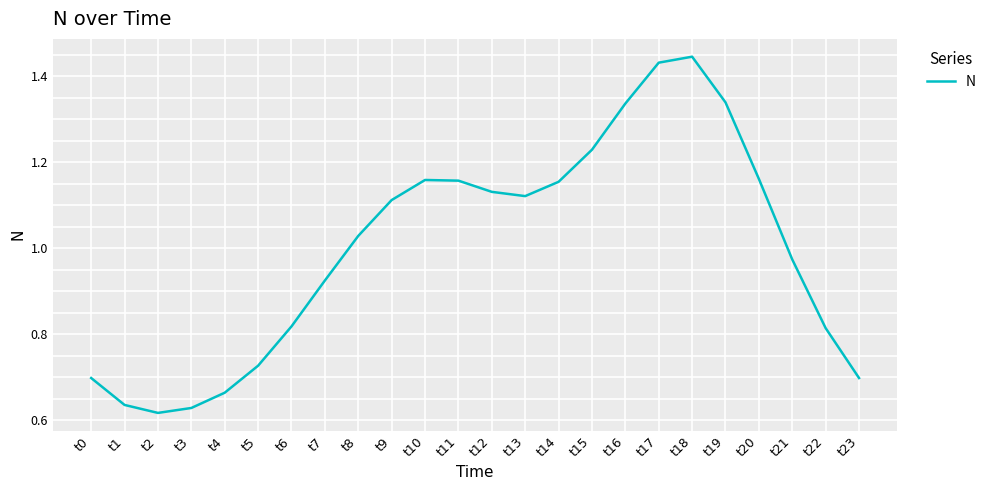

How many series are shown in this chart?

1